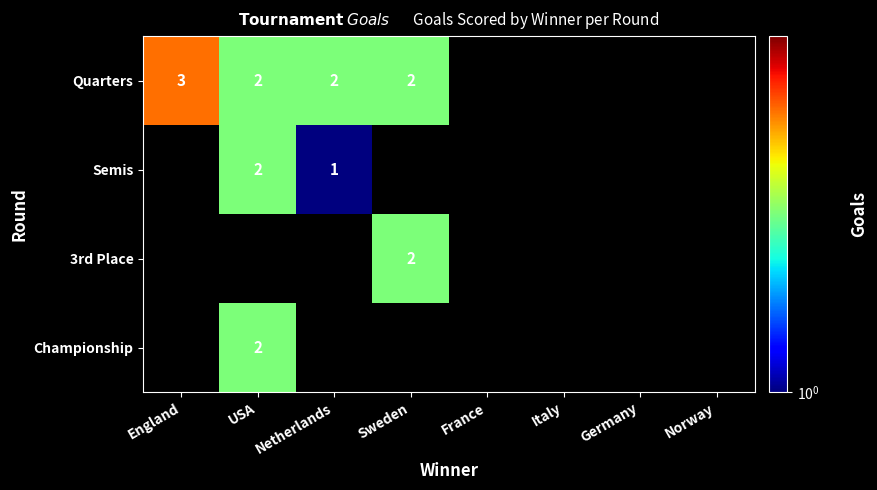

Is it true that Championship equals 1 at USA?

False